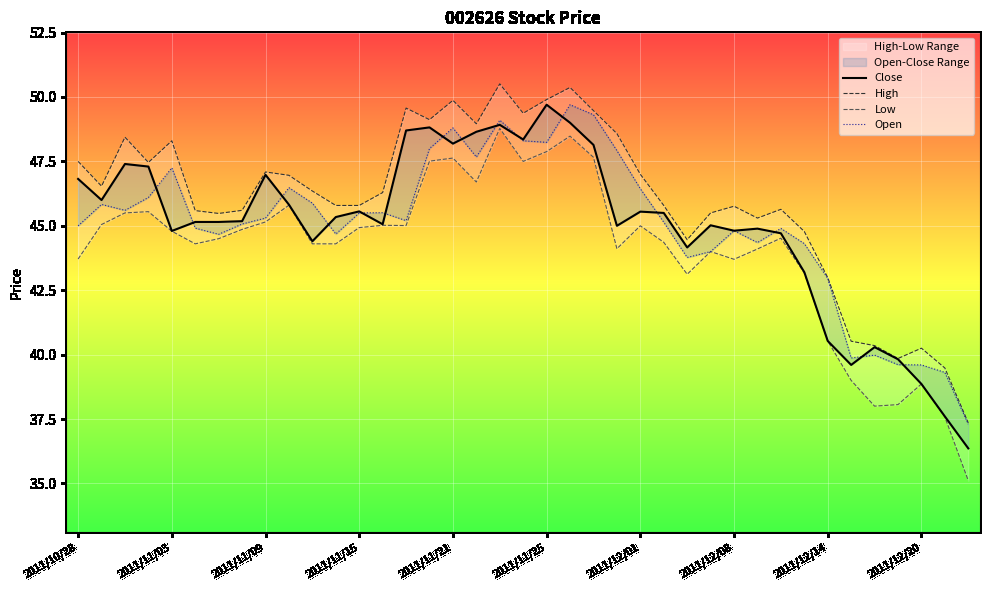

What is the value of the High point at the 8th from the left?

45.6